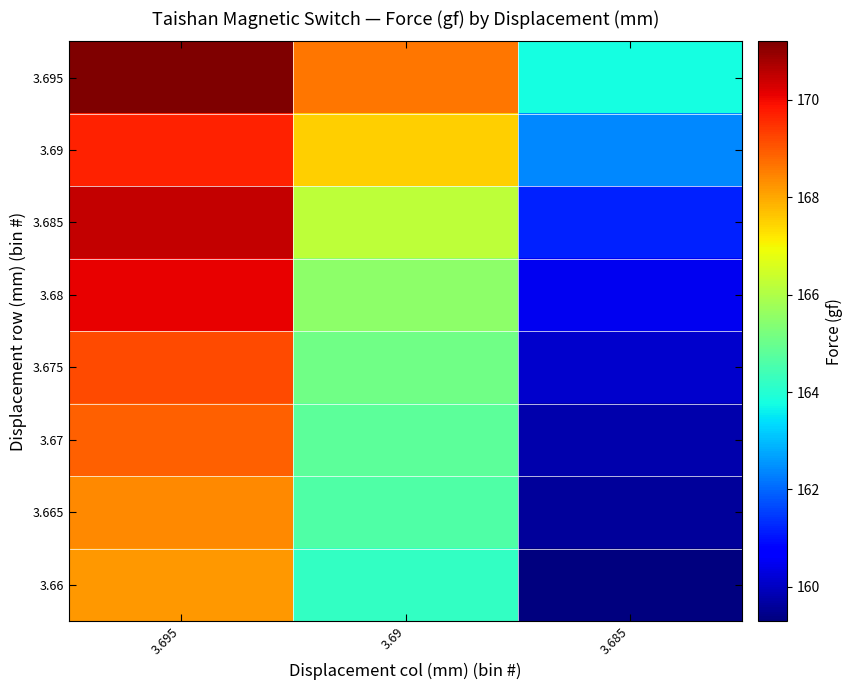

Count the number of data series in this chart.

8